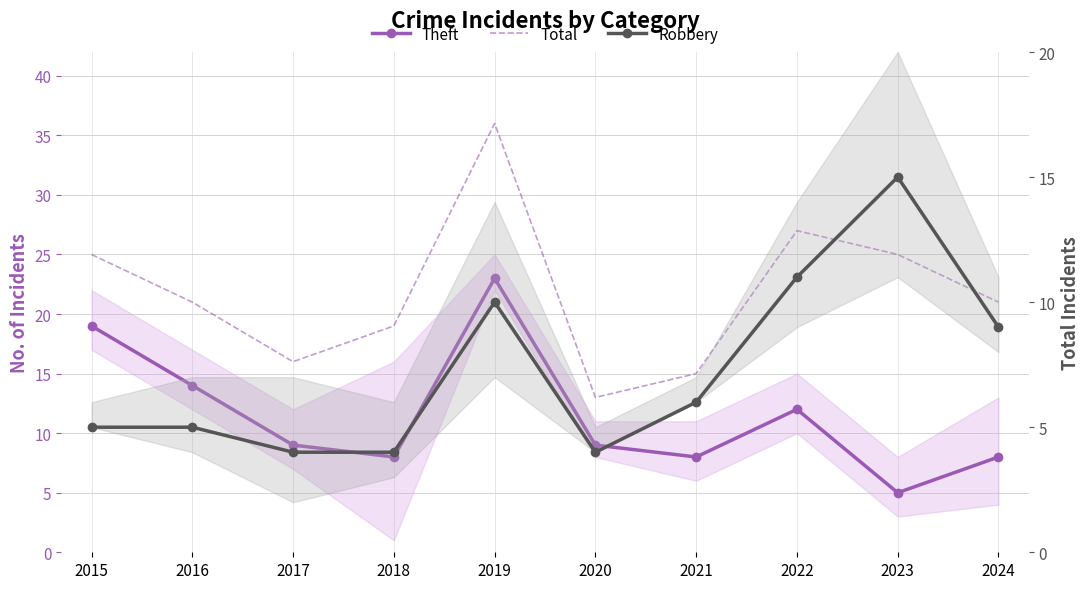

Does the chart have visible grid lines?

Yes